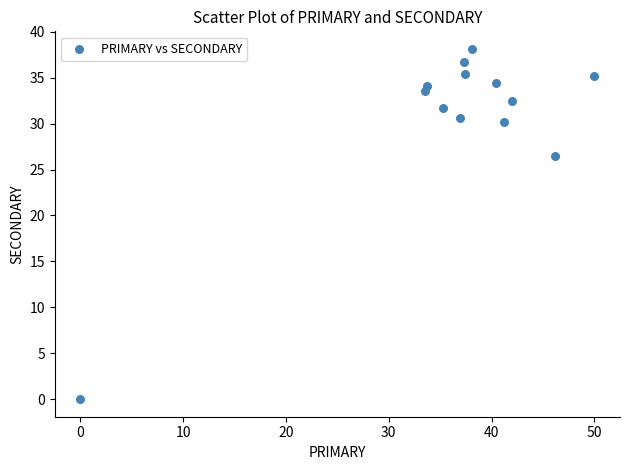

What is the range of X values (max minus min)?

50.0